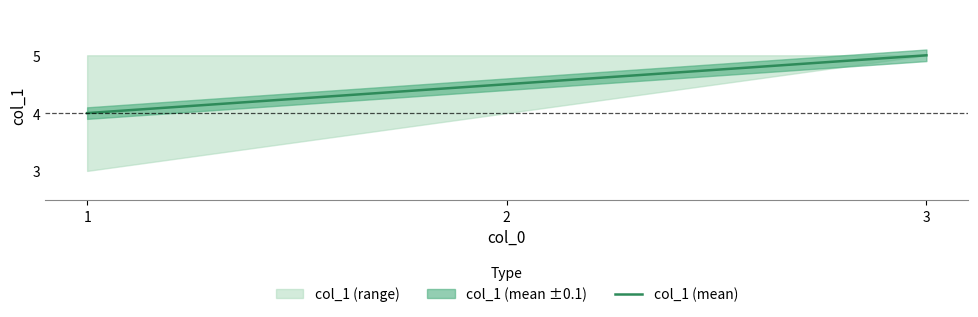

How many values are between 4 and 5?

3